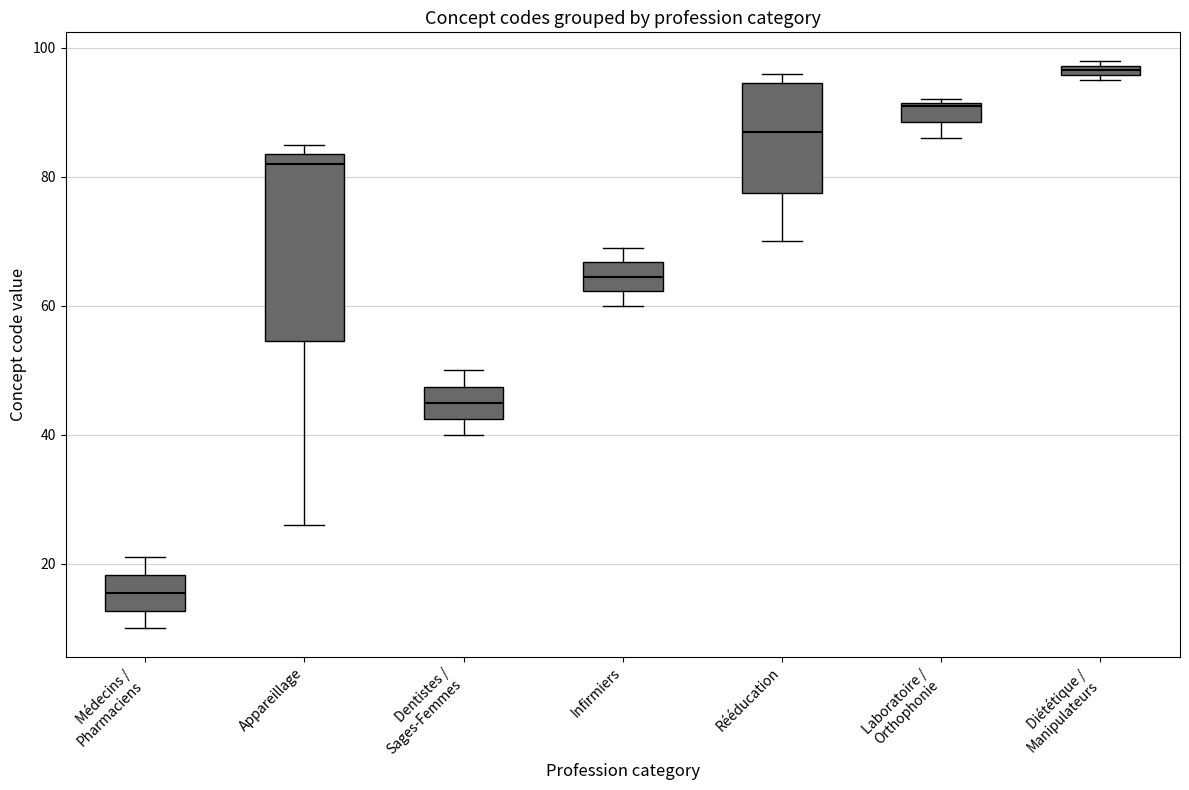

Which box's median line is the lowest?

Médecins / Pharmaciens